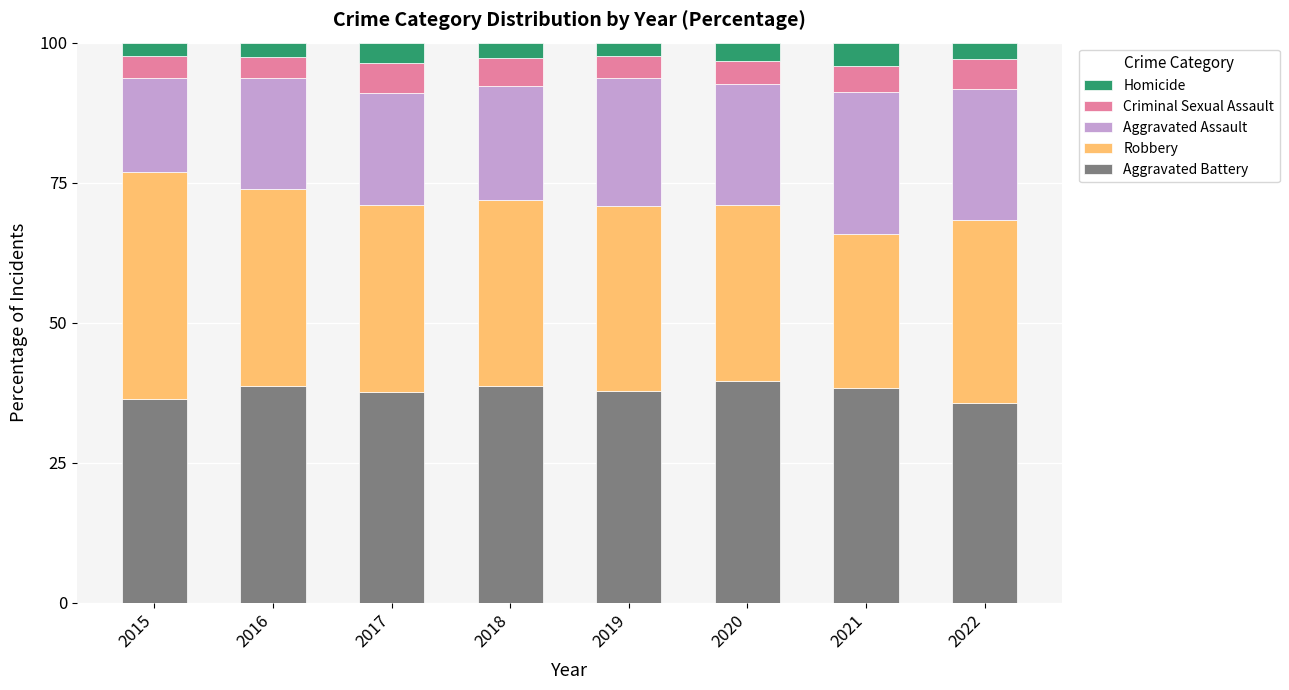

What is the lowest value of the Aggravated Battery series?

35.7